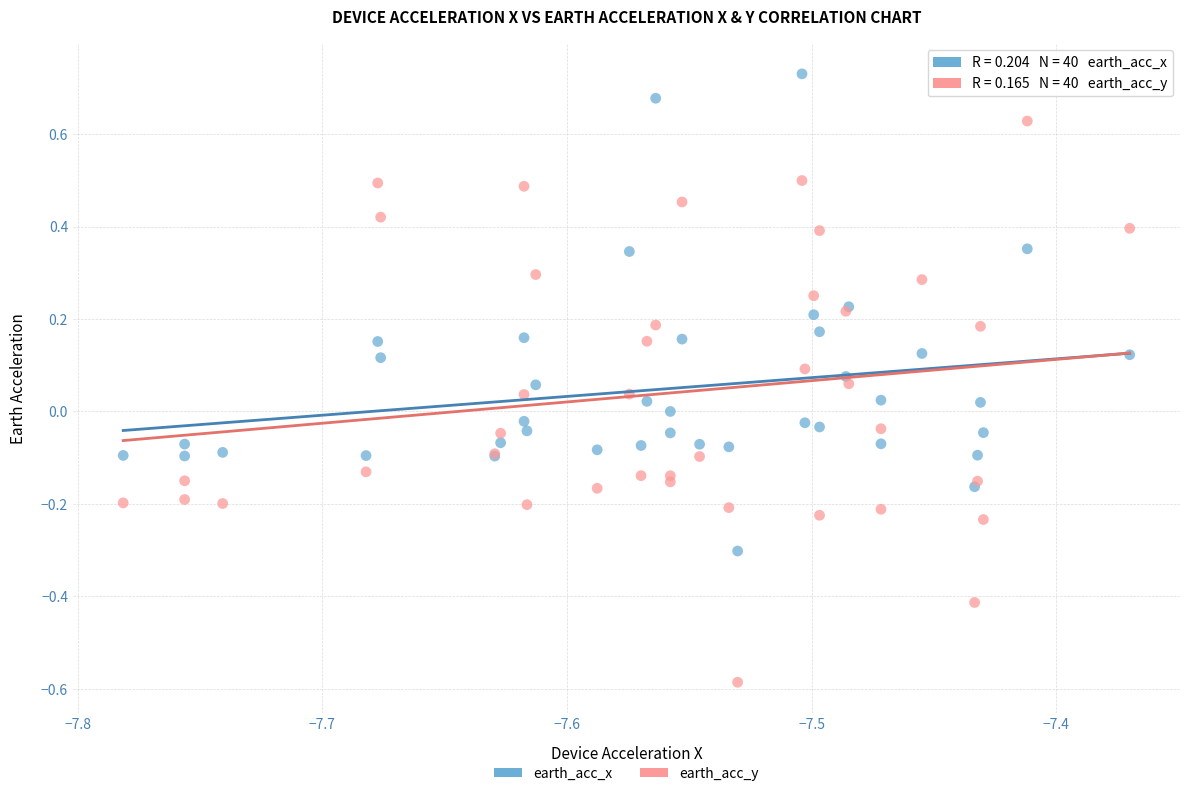

What are all the series names shown in the legend?

earth_acc_x, earth_acc_y